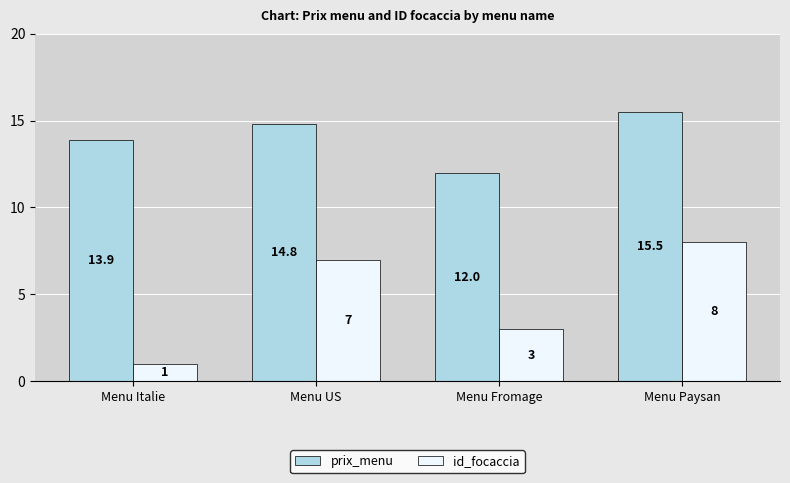

What are all the series names shown in the legend?

prix_menu, id_focaccia